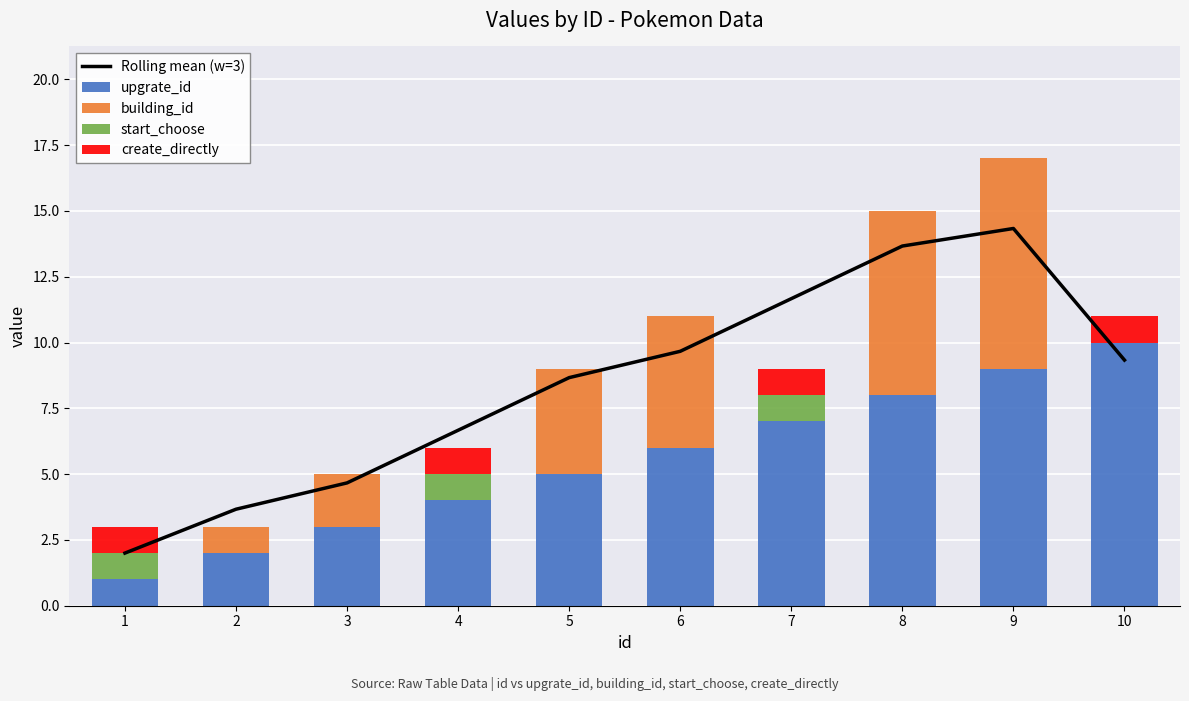

What is the sum of all start_choose values?

3.0